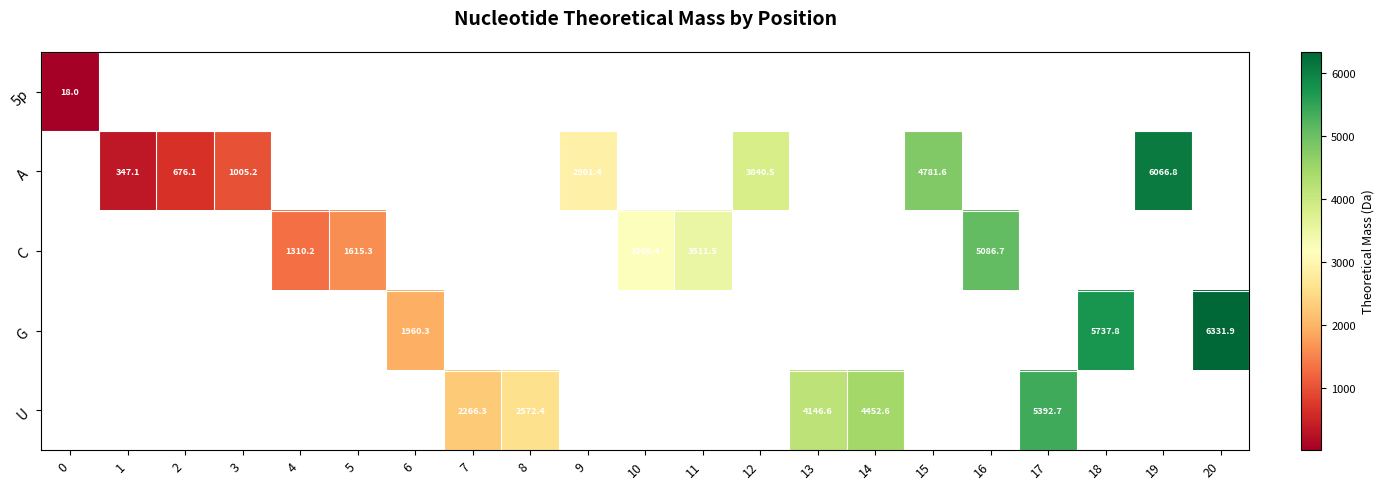

What is the approximate value of U at 13?

4146.6